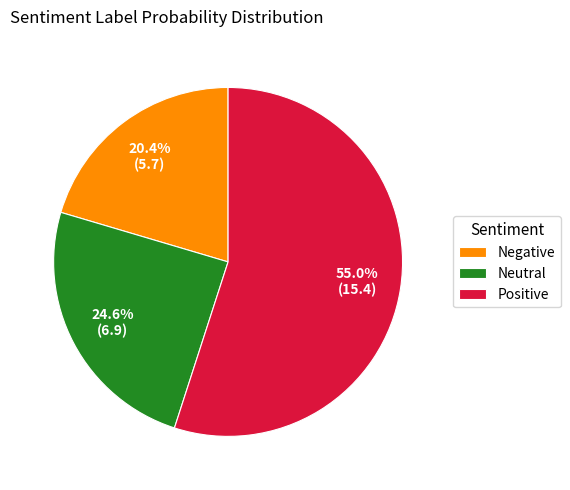

What percentage is NOT represented by Neutral?

75.4%